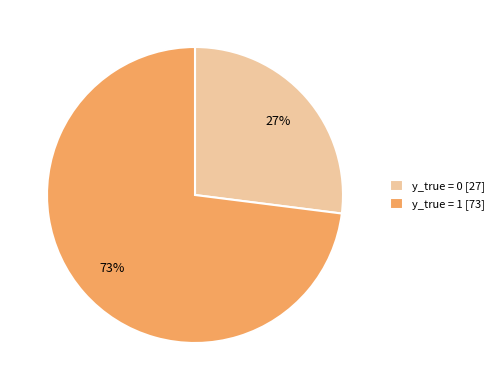

To the nearest percent, what is the average slice percentage?

50%